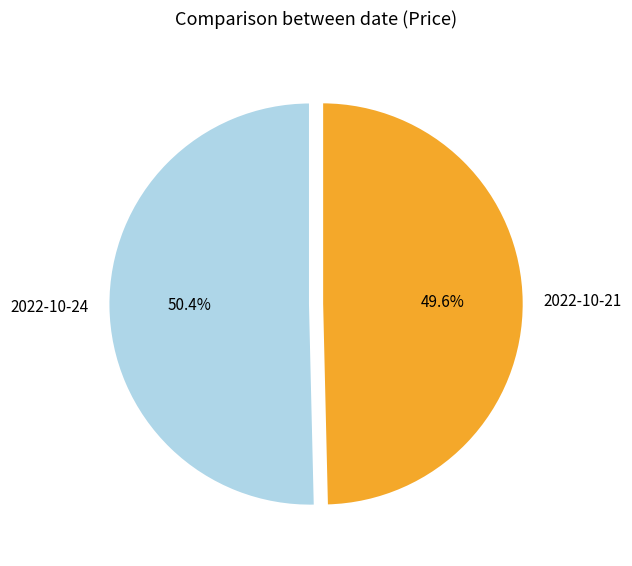

Count the number of slices in the pie.

2